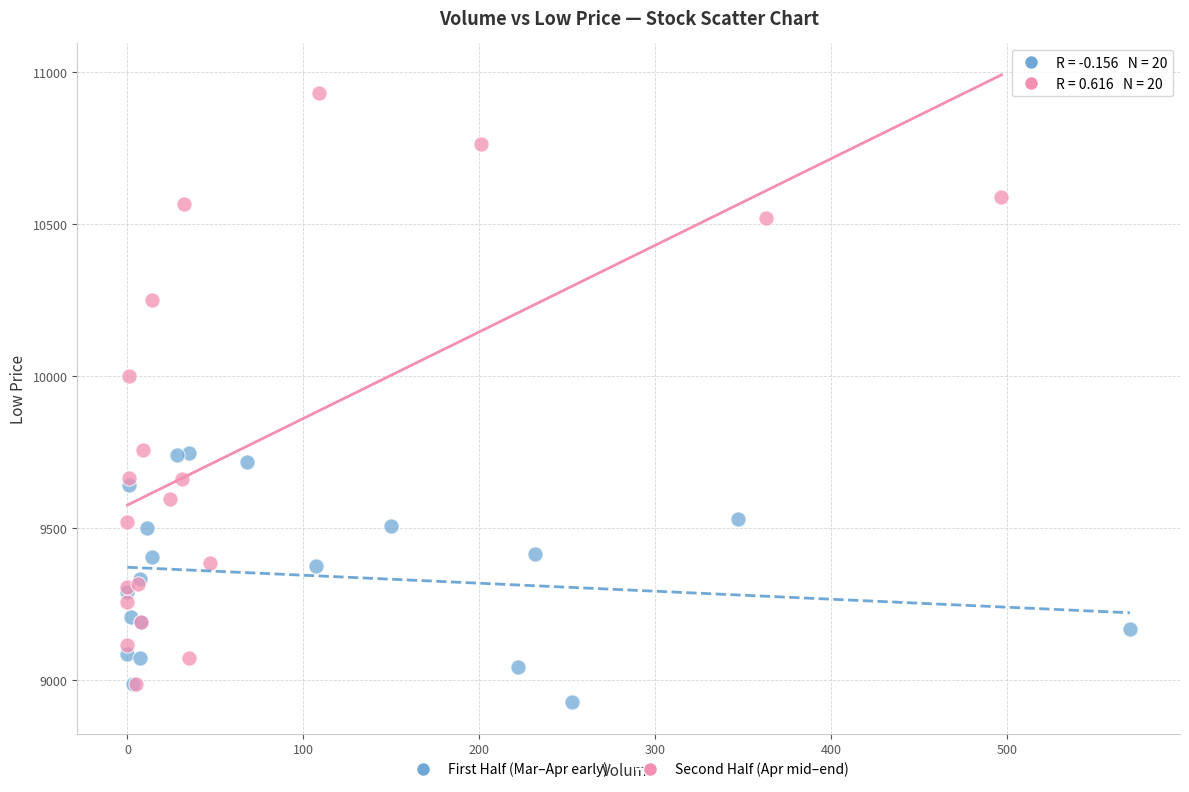

Which series contains the highest Y value?

Second Half (Apr mid–end)